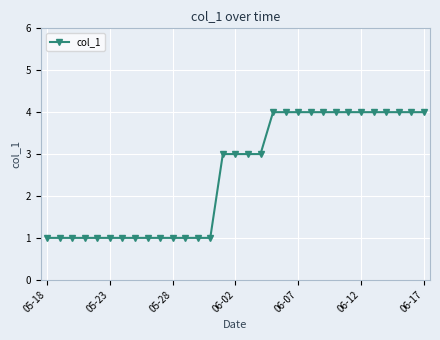

What is the value of the 31st point from the left?

4